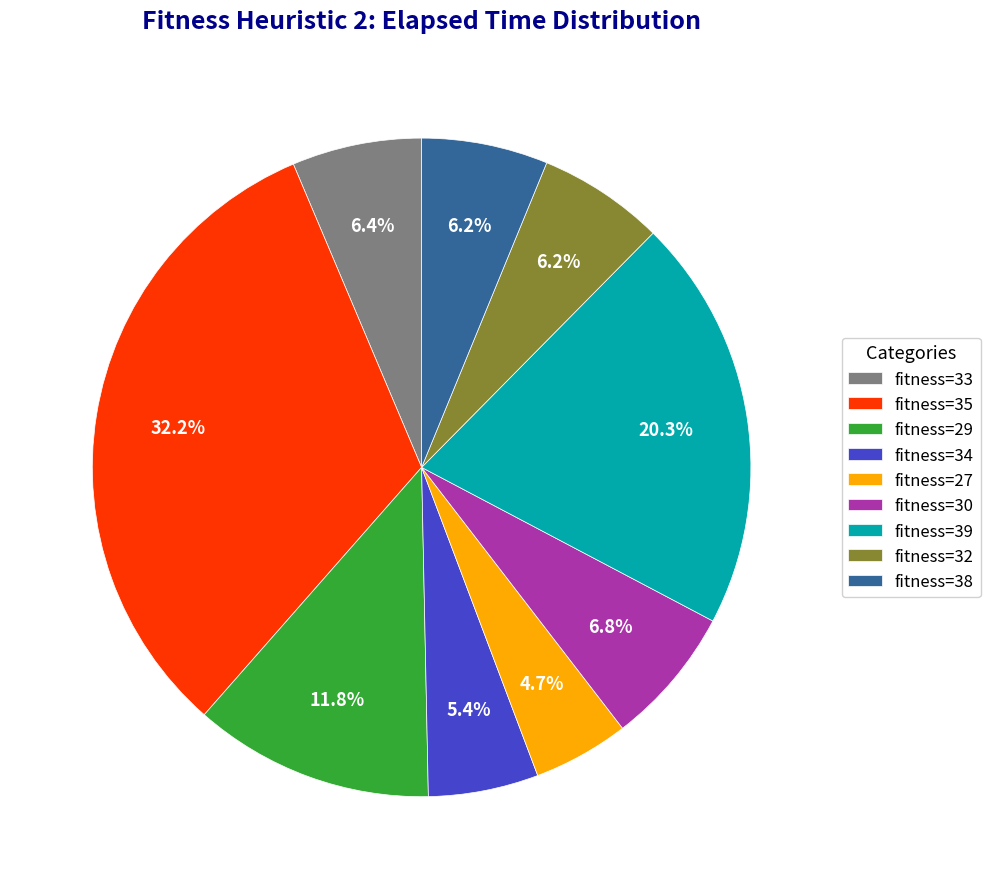

Which slice is the largest?

fitness=35